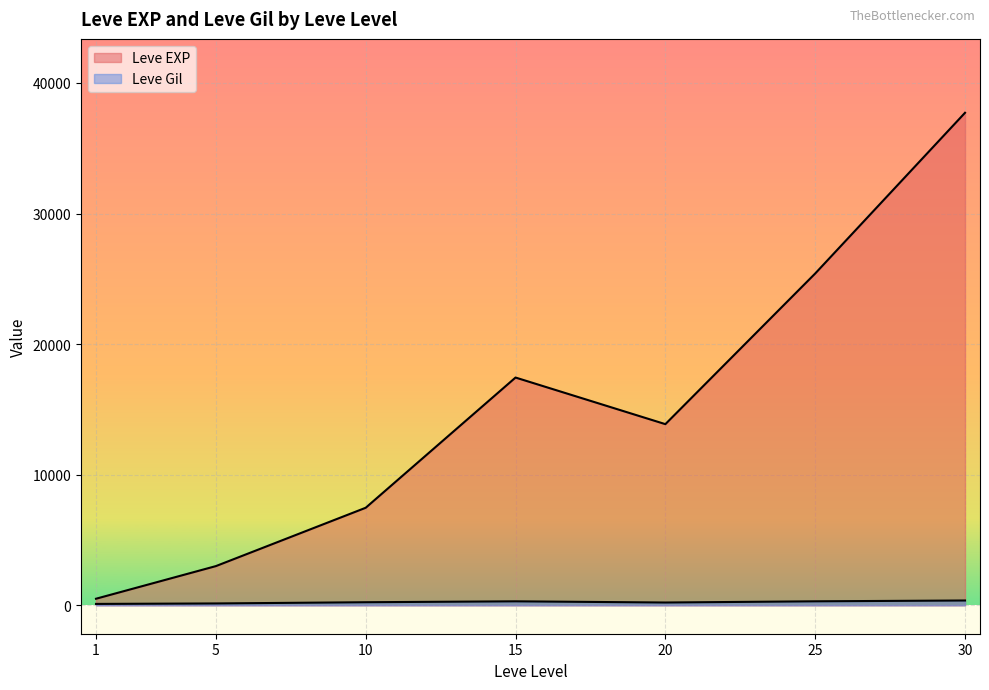

How many lines are shown in the chart?

2